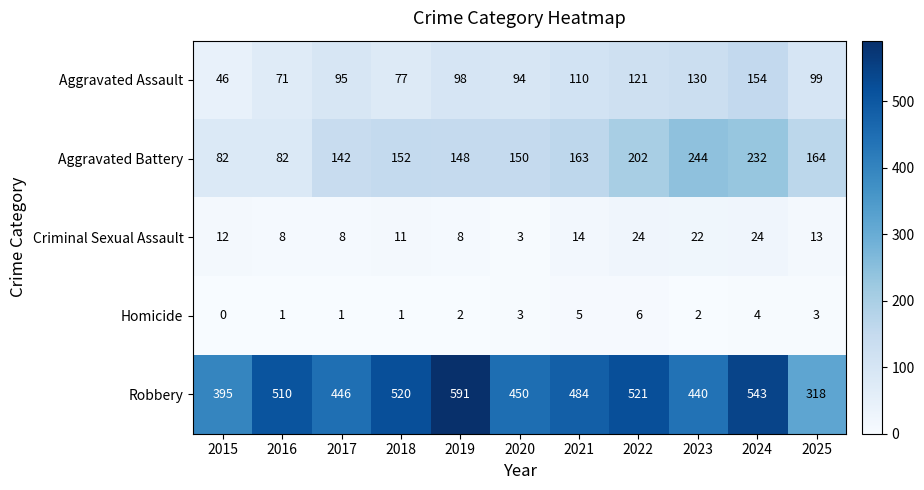

What is the average value of the Homicide series?

3